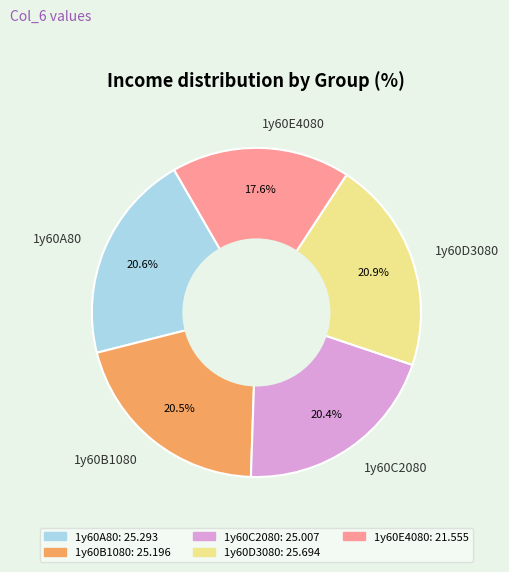

What percentage do 1y60A80 and 1y60D3080 together represent?

41.5%